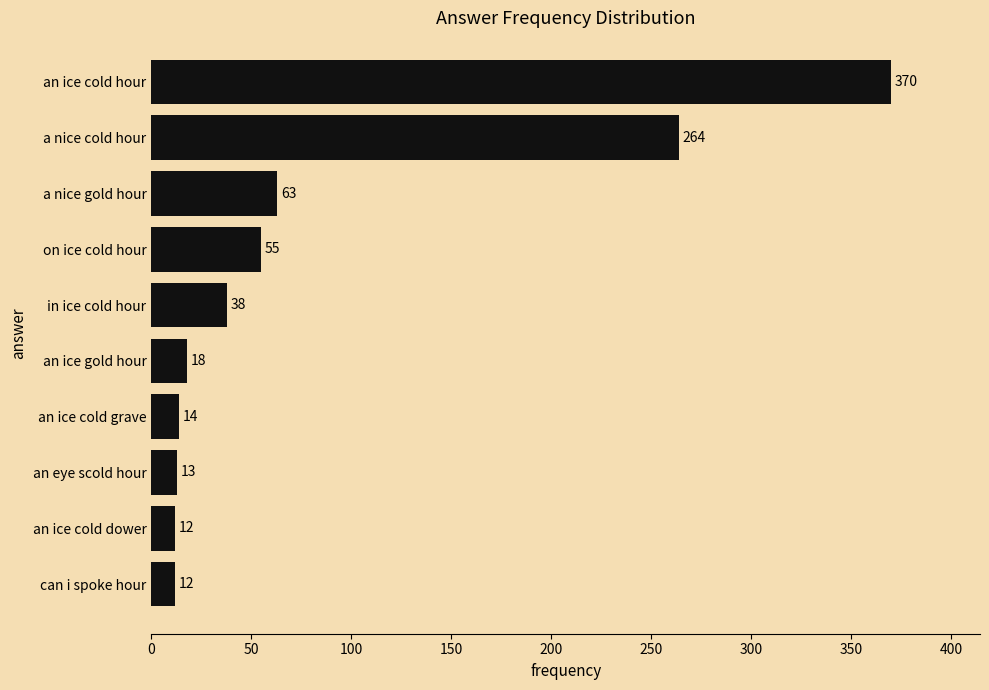

Is it true that the value at an ice cold grave is 14?

True